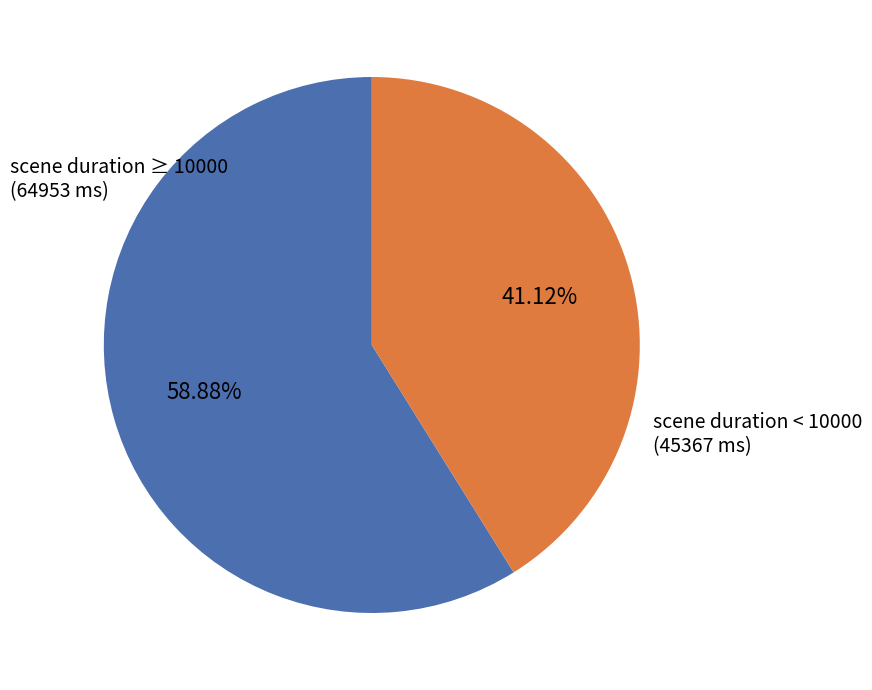

Does any single category account for the majority?

Yes